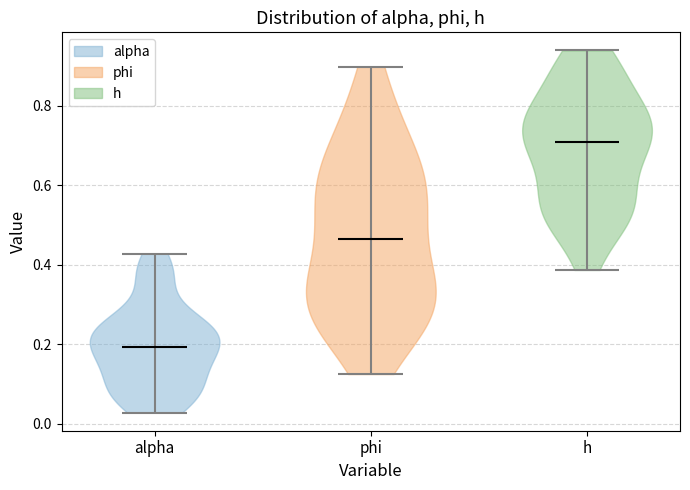

Reading left to right, read every violin against the y-axis: where its median line is, and the lowest and highest points it reaches. The values are not printed on the chart, so give them approximately, as read against the axis.

alpha: median line 0.20, lowest point 0.02, highest point 0.42
phi: median line 0.46, lowest point 0.12, highest point 0.90
h: median line 0.70, lowest point 0.38, highest point 0.94